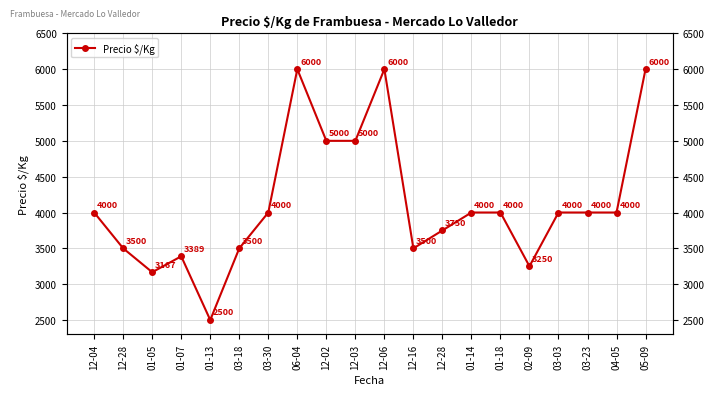

What is the ratio of the value at 12-04 to the value at 05-09?

0.7